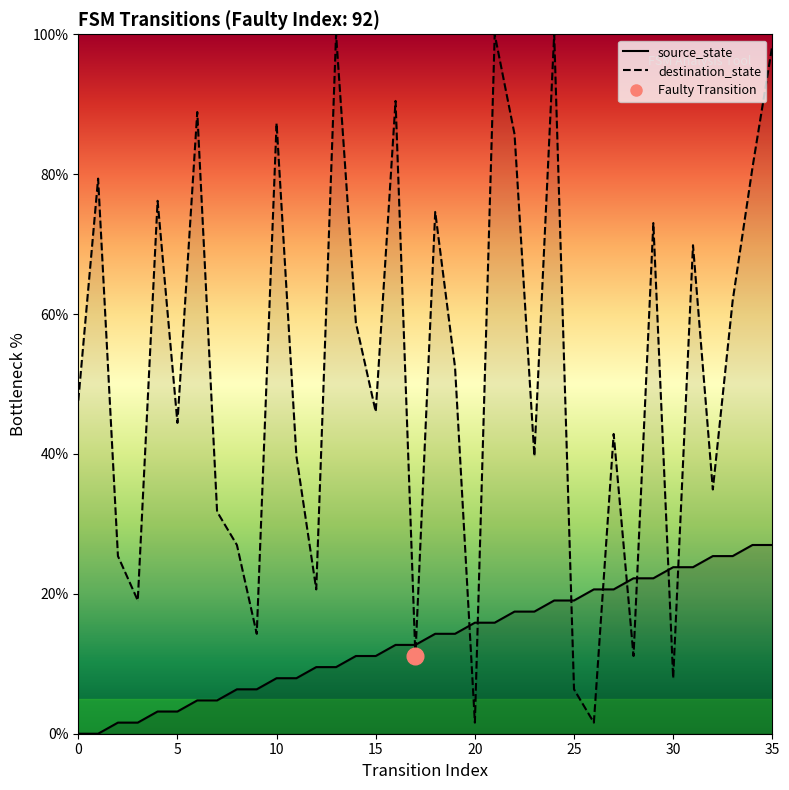

What is the average value of the source_state series?

13.5